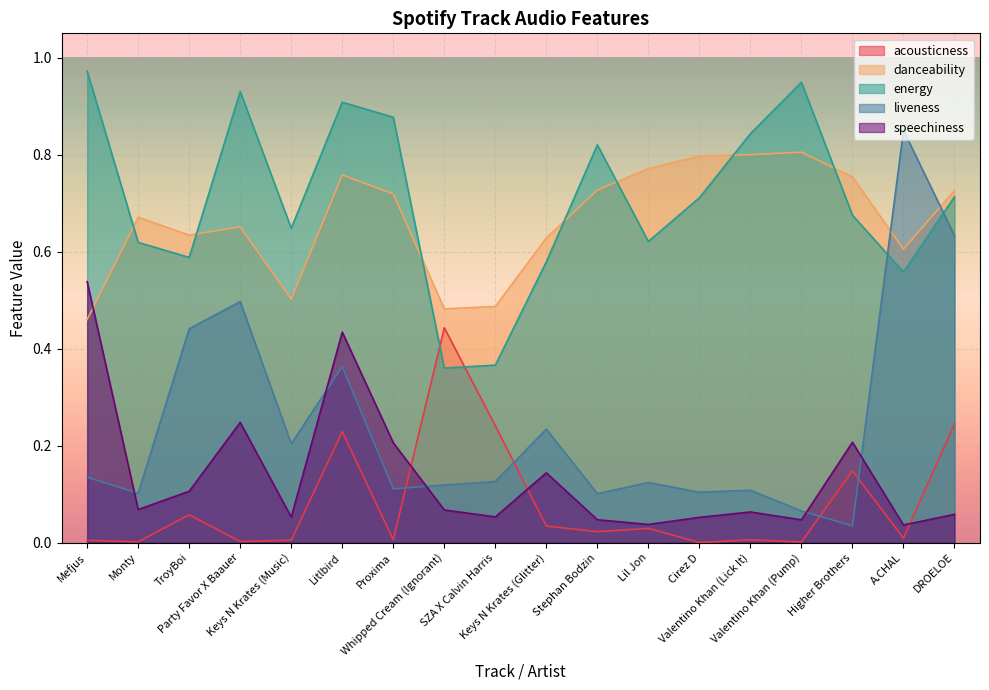

Reading left to right, transcribe all the data shown in this chart.

acousticness: Mefjus=0.0	Monty=0.0	TroyBoi=0.1	Party Favor X Baauer=0.0	Keys N Krates (Music)=0.0	Litlbird=0.2	Proxima=0.0	Whipped Cream (Ignorant)=0.4	SZA X Calvin Harris=0.2	Keys N Krates (Glitter)=0.0	Stephan Bodzin=0.0	Lil Jon=0.0	Cirez D=0.0	Valentino Khan (Lick It)=0.0	Valentino Khan (Pump)=0.0	Higher Brothers=0.1	A.CHAL=0.0	DROELOE=0.2
danceability: Mefjus=0.5	Monty=0.7	TroyBoi=0.6	Party Favor X Baauer=0.7	Keys N Krates (Music)=0.5	Litlbird=0.8	Proxima=0.7	Whipped Cream (Ignorant)=0.5	SZA X Calvin Harris=0.5	Keys N Krates (Glitter)=0.6	Stephan Bodzin=0.7	Lil Jon=0.8	Cirez D=0.8	Valentino Khan (Lick It)=0.8	Valentino Khan (Pump)=0.8	Higher Brothers=0.8	A.CHAL=0.6	DROELOE=0.7
energy: Mefjus=1.0	Monty=0.6	TroyBoi=0.6	Party Favor X Baauer=0.9	Keys N Krates (Music)=0.6	Litlbird=0.9	Proxima=0.9	Whipped Cream (Ignorant)=0.4	SZA X Calvin Harris=0.4	Keys N Krates (Glitter)=0.6	Stephan Bodzin=0.8	Lil Jon=0.6	Cirez D=0.7	Valentino Khan (Lick It)=0.8	Valentino Khan (Pump)=0.9	Higher Brothers=0.7	A.CHAL=0.6	DROELOE=0.7
liveness: Mefjus=0.1	Monty=0.1	TroyBoi=0.4	Party Favor X Baauer=0.5	Keys N Krates (Music)=0.2	Litlbird=0.4	Proxima=0.1	Whipped Cream (Ignorant)=0.1	SZA X Calvin Harris=0.1	Keys N Krates (Glitter)=0.2	Stephan Bodzin=0.1	Lil Jon=0.1	Cirez D=0.1	Valentino Khan (Lick It)=0.1	Valentino Khan (Pump)=0.1	Higher Brothers=0.0	A.CHAL=0.8	DROELOE=0.6
speechiness: Mefjus=0.5	Monty=0.1	TroyBoi=0.1	Party Favor X Baauer=0.2	Keys N Krates (Music)=0.1	Litlbird=0.4	Proxima=0.2	Whipped Cream (Ignorant)=0.1	SZA X Calvin Harris=0.1	Keys N Krates (Glitter)=0.1	Stephan Bodzin=0.0	Lil Jon=0.0	Cirez D=0.1	Valentino Khan (Lick It)=0.1	Valentino Khan (Pump)=0.0	Higher Brothers=0.2	A.CHAL=0.0	DROELOE=0.1